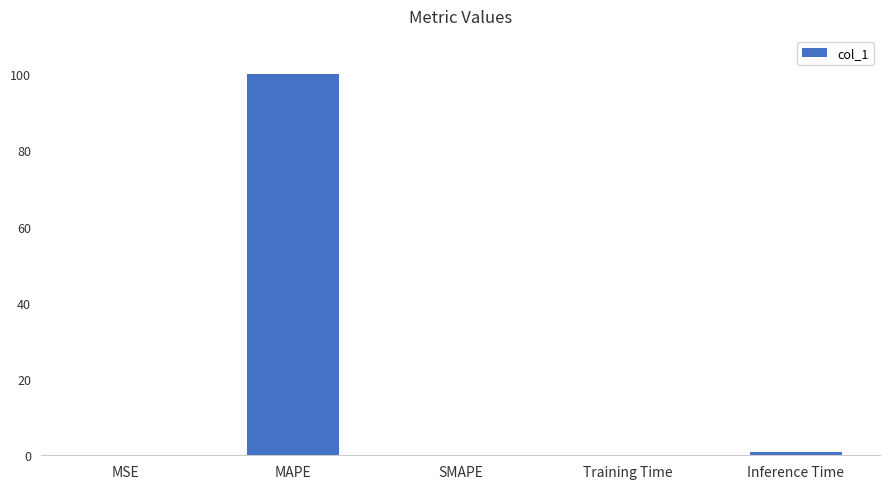

Which has a higher value, MSE or MAPE?

MAPE